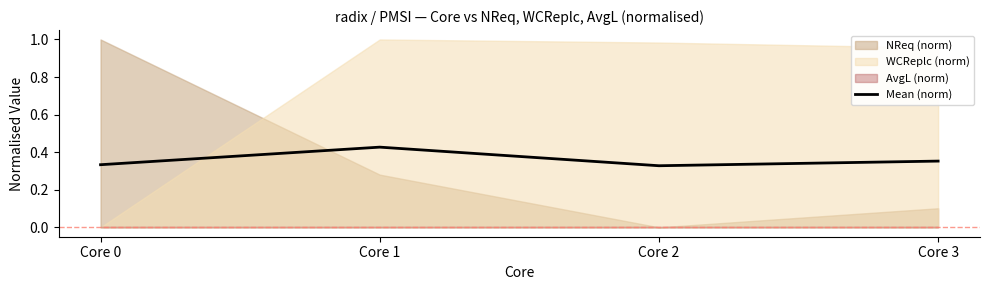

Which label corresponds to the smallest value in the chart?

Core 2